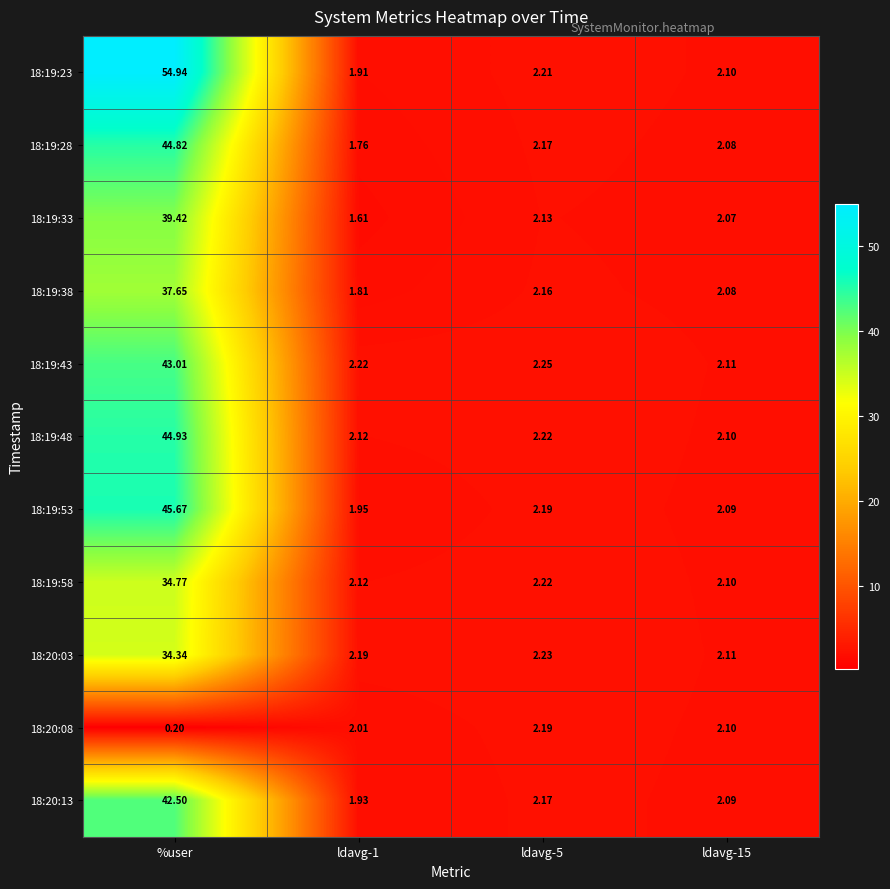

At which category is the sum across all series the highest?

%user